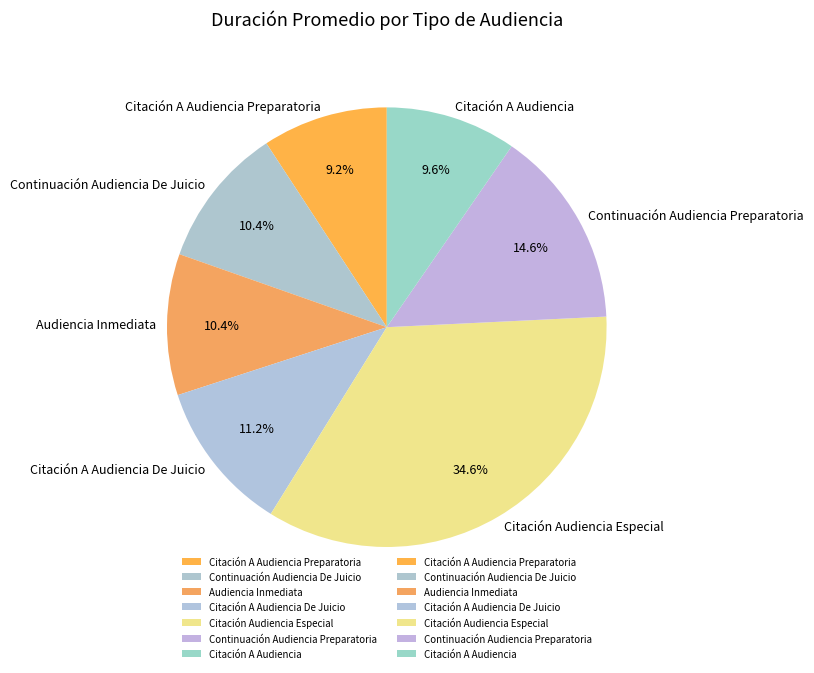

Count the number of slices in the pie.

7